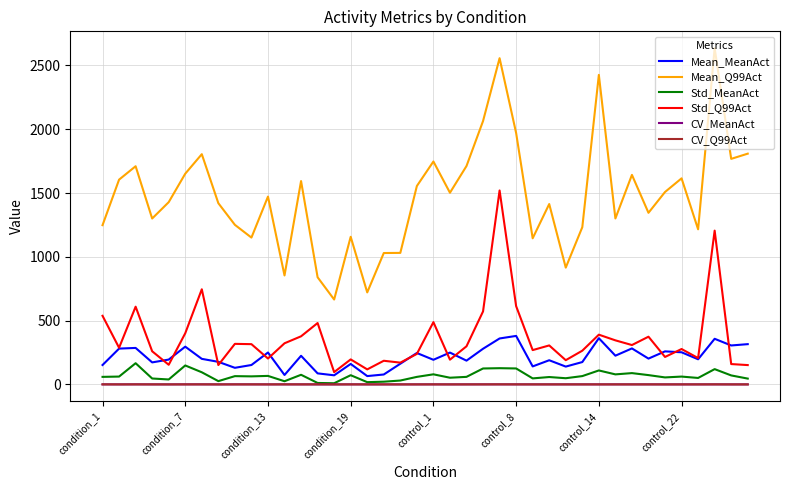

What is the greatest value displayed?

2635.9